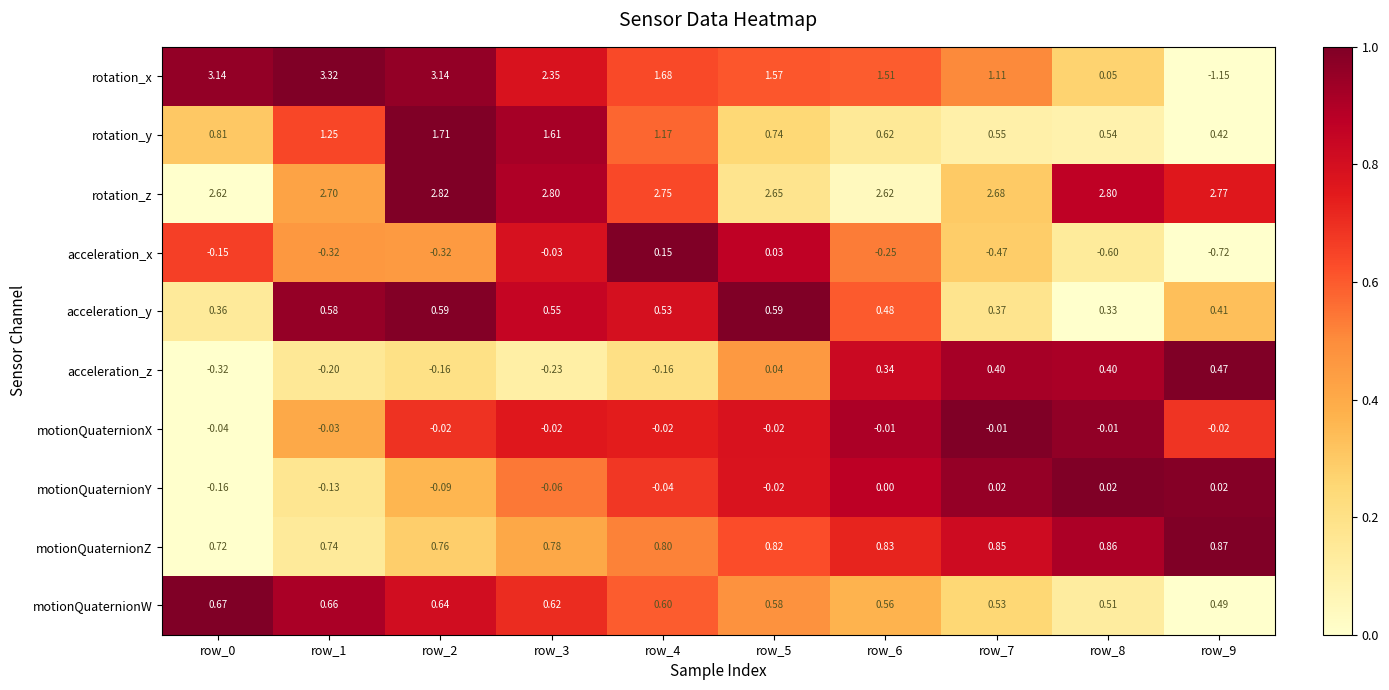

Rank the series at row_6 from lowest to highest value.

acceleration_x, motionQuaternionX, motionQuaternionY, acceleration_z, acceleration_y, motionQuaternionW, rotation_y, motionQuaternionZ, rotation_x, rotation_z